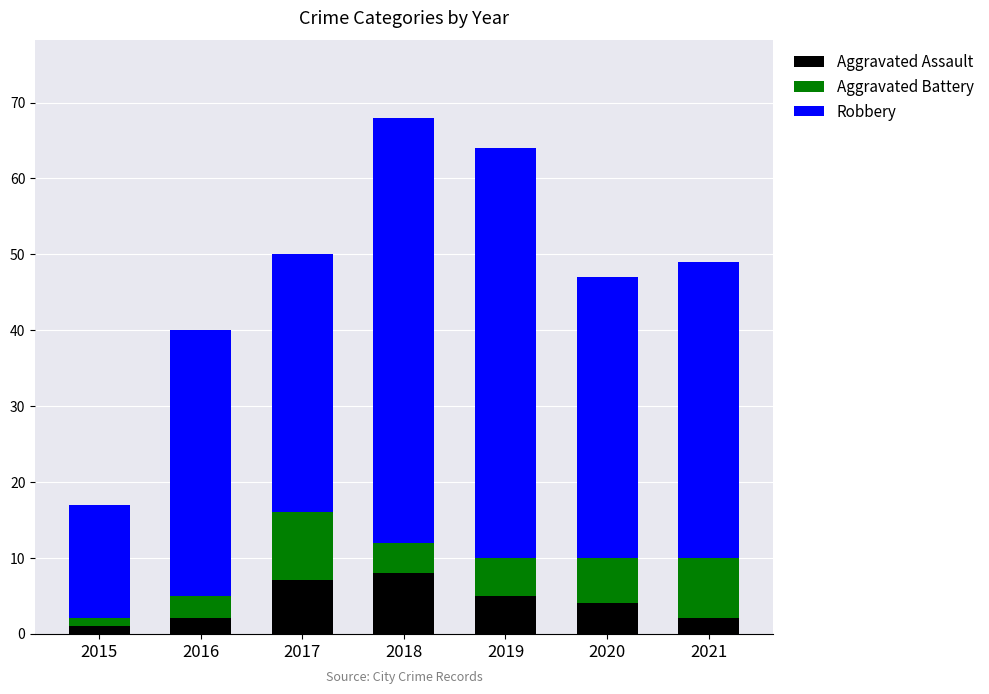

The value of Aggravated Assault at 2018 is 2. True or false?

False